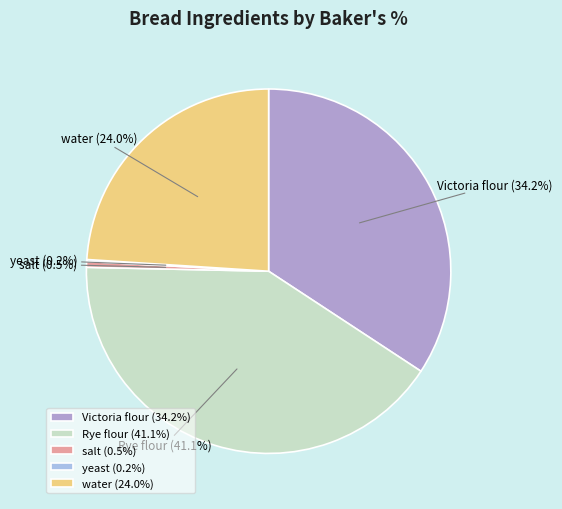

What is the ratio of the value at Victoria flour to the value at salt?

66.7